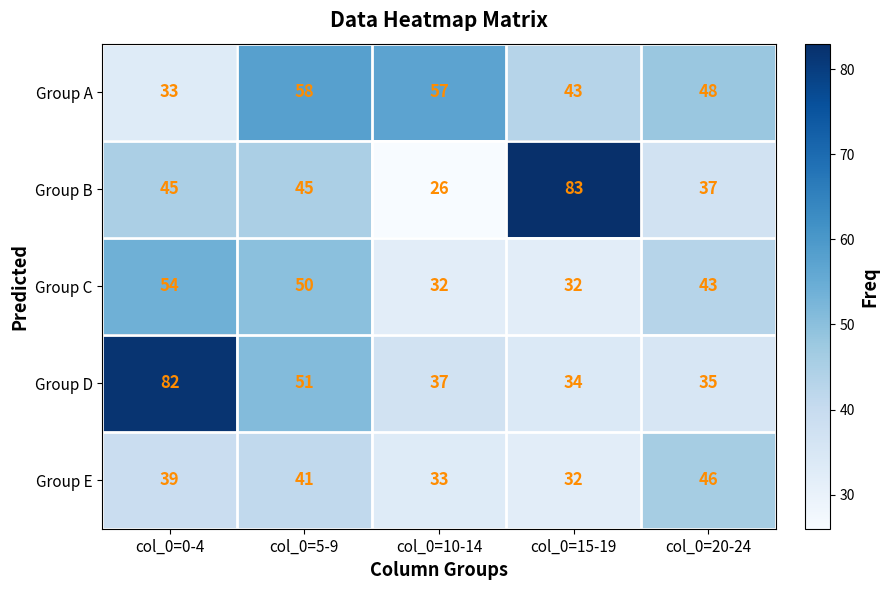

What is the greatest value displayed?

83